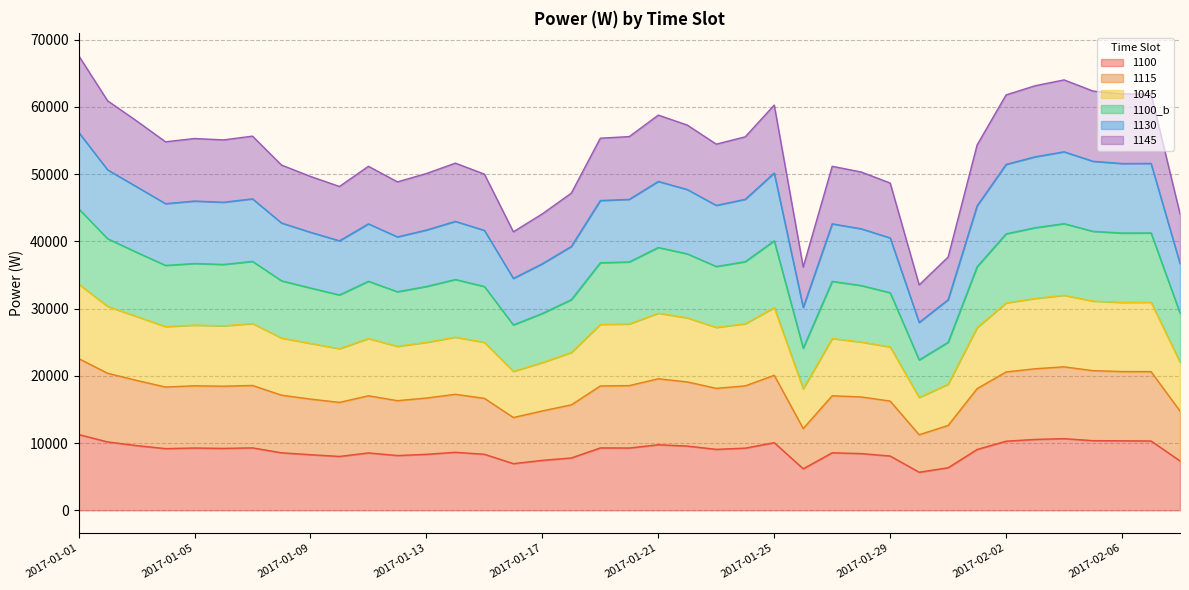

True or false: 1045 and 1100 cross at least once.

False